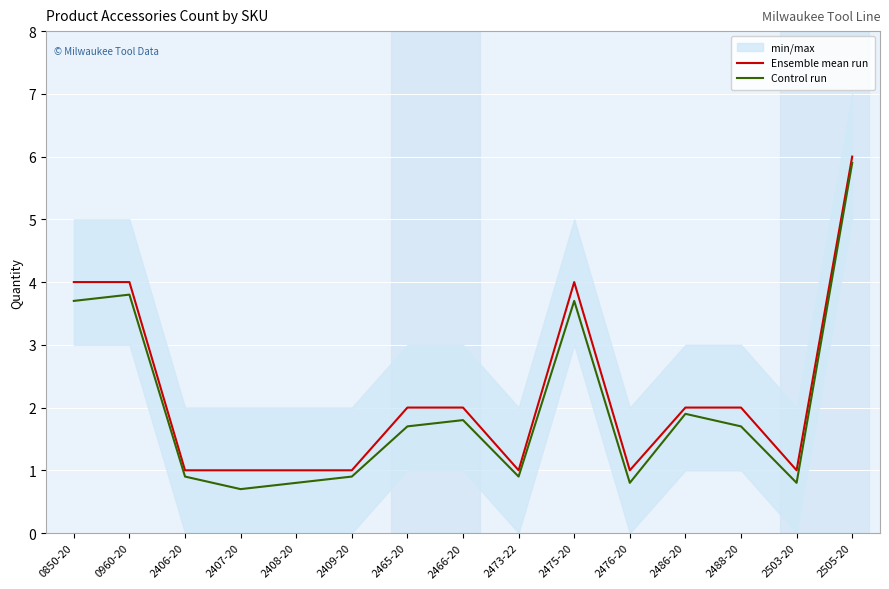

The value of Control run at 2465-20 is 1.7. True or false?

True